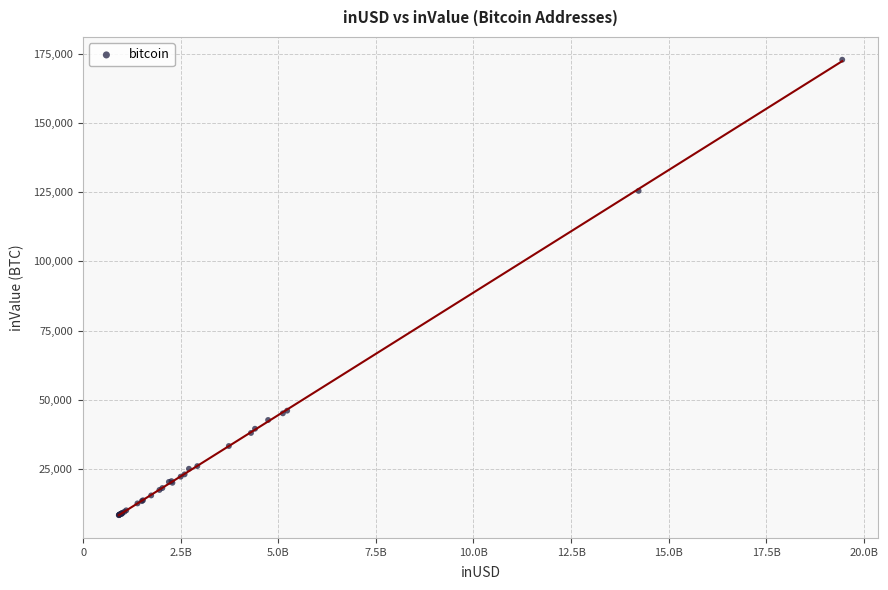

What Y value in the scatter plot is closest to 90573?

125489.1